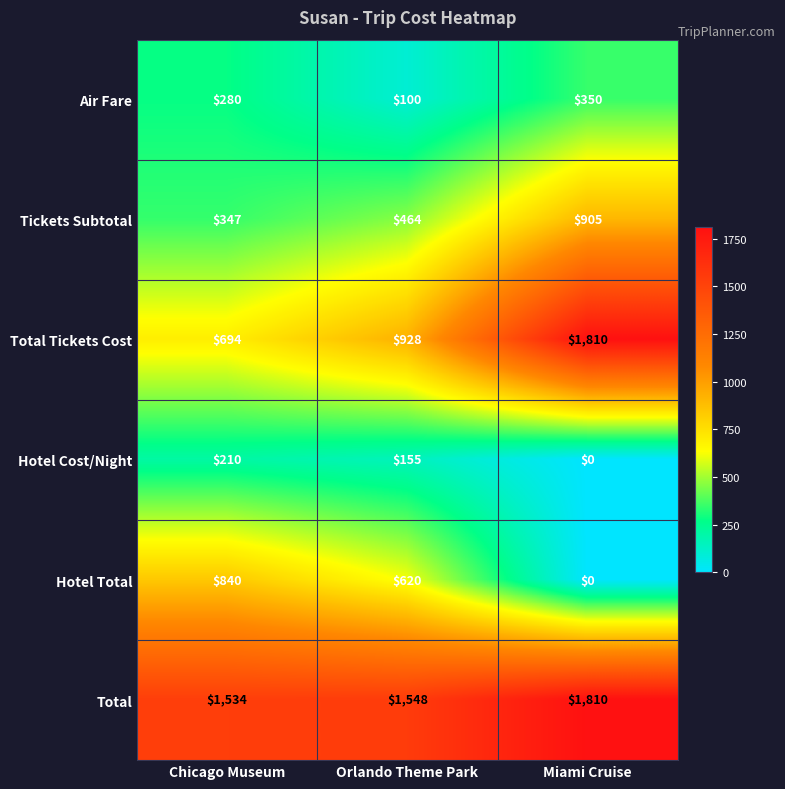

Between Chicago Museum and Miami Cruise, which series saw the biggest shift?

Total Tickets Cost